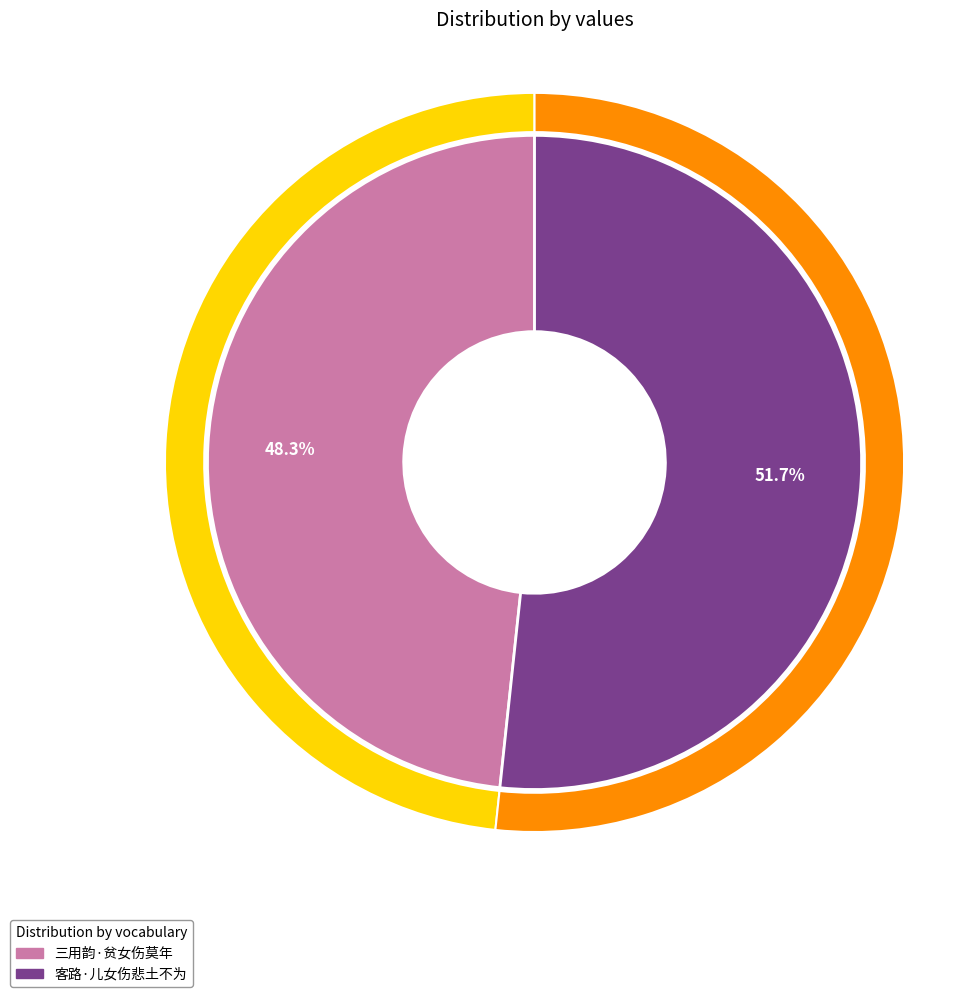

Rank the categories by value from lowest to highest.

三用韵·贫女伤莫年, 客路·儿女伤悲土不为